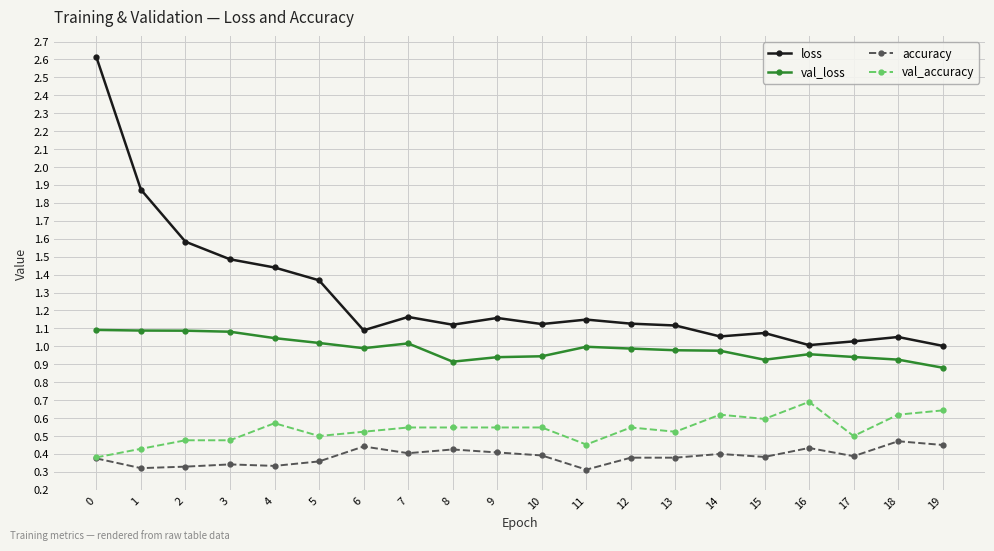

At how many categories does at least one series exceed 0?

20